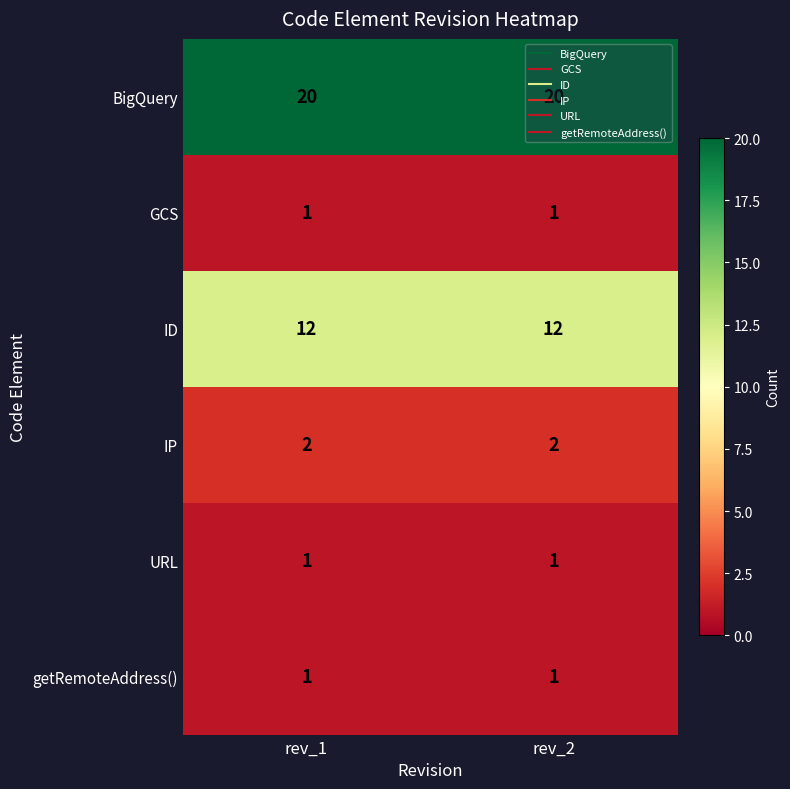

At how many categories does at least one series exceed 3?

2